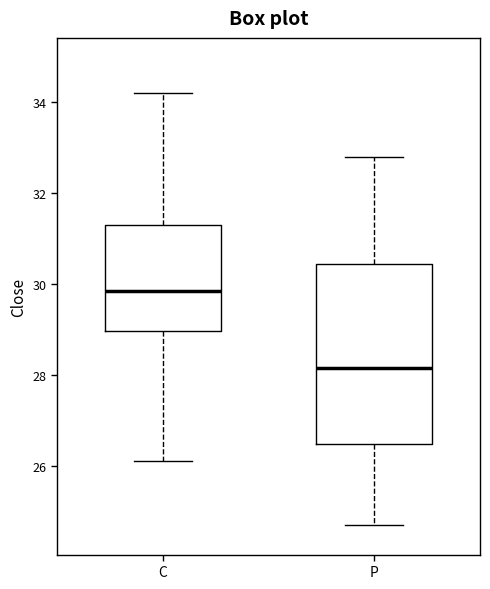

Which box's median line is the highest?

C